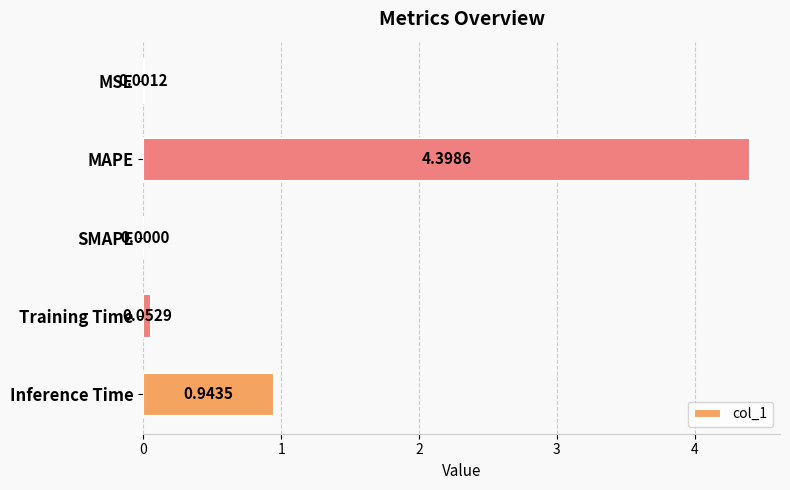

Between Inference Time and Training Time, which is larger?

Inference Time